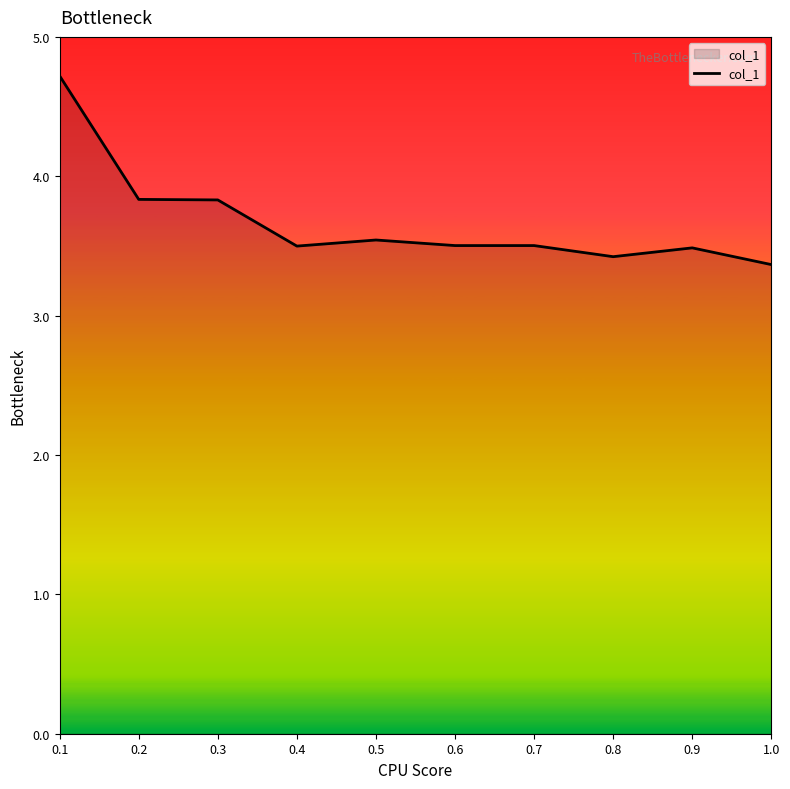

Reading right to left, list all the values displayed in this chart.

3.4	3.5	3.4	3.5	3.5	3.5	3.5	3.8	3.8	4.7